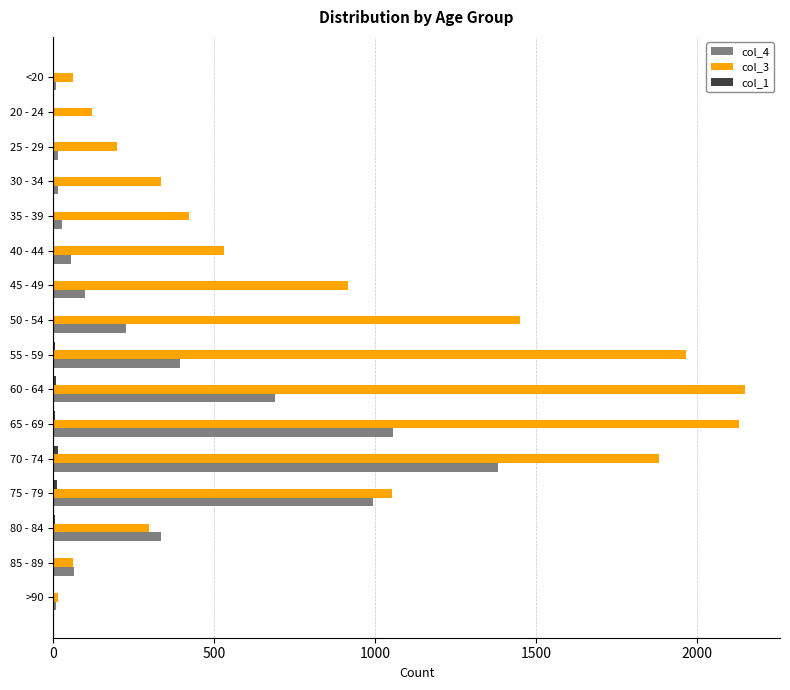

What is the greatest value displayed?

2151